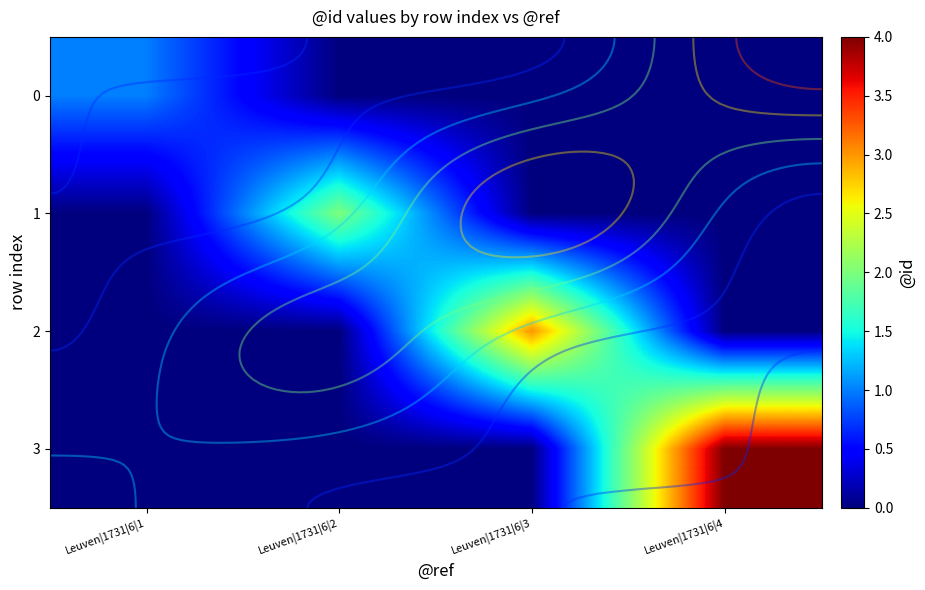

List the series in order of their overall mean, highest first.

3, 2, 1, 0